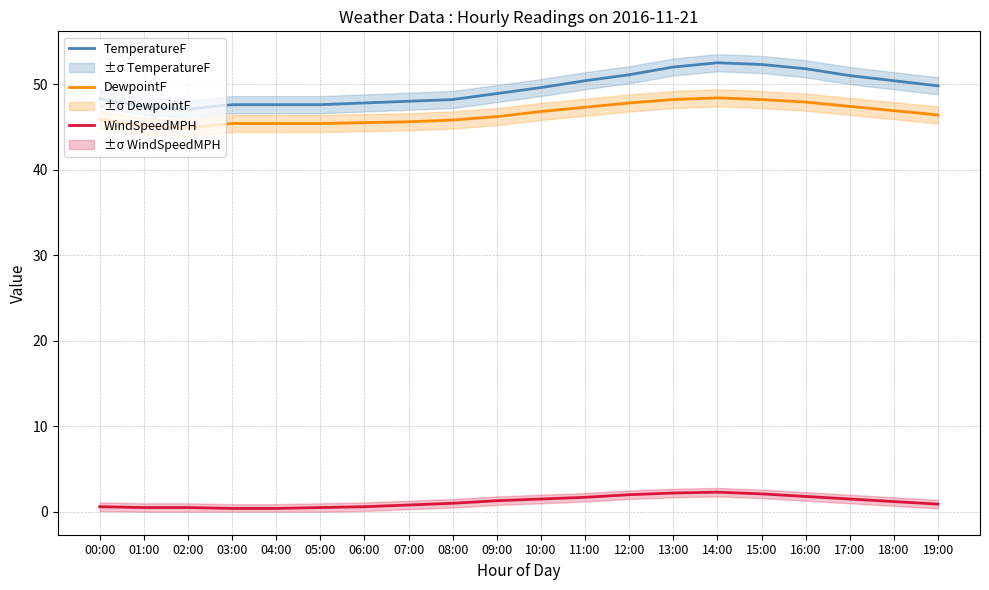

True or false: WindSpeedMPH and TemperatureF intersect in this chart.

False